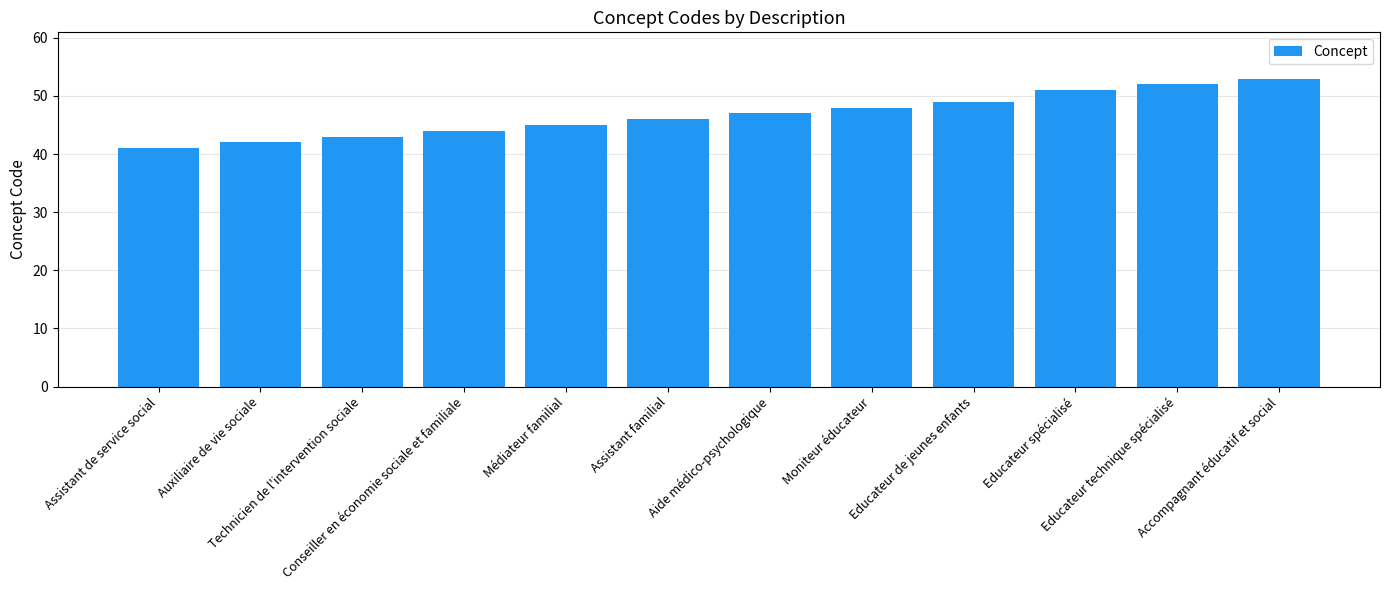

What is the sum of all values?

561